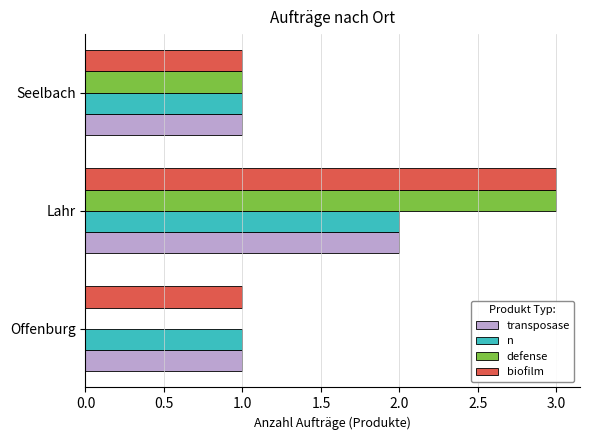

The value of n at Seelbach is 1. True or false?

True